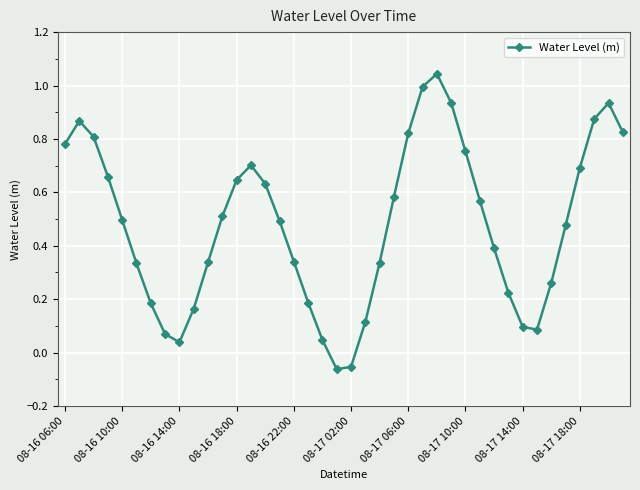

How many interior local valleys (lower than both neighbors) does the data have?

3